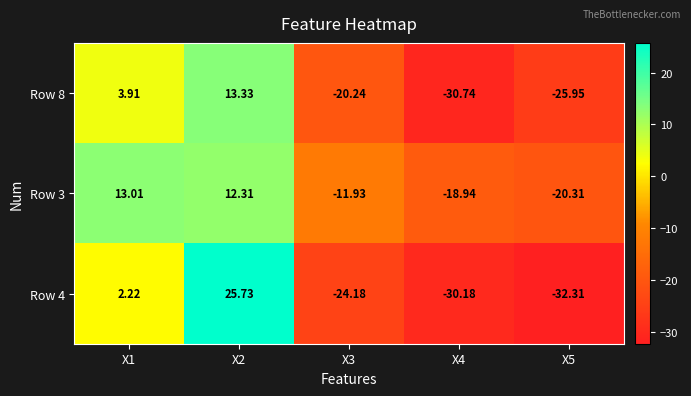

Is the value of Row 4 at X3 greater than the value of Row 8 at X4?

Yes